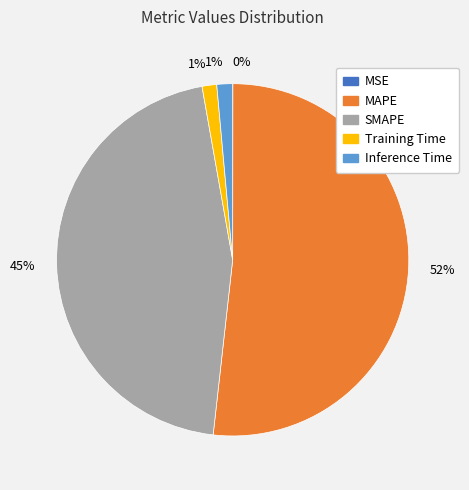

What is the ratio of the value at SMAPE to the value at MAPE?

0.9